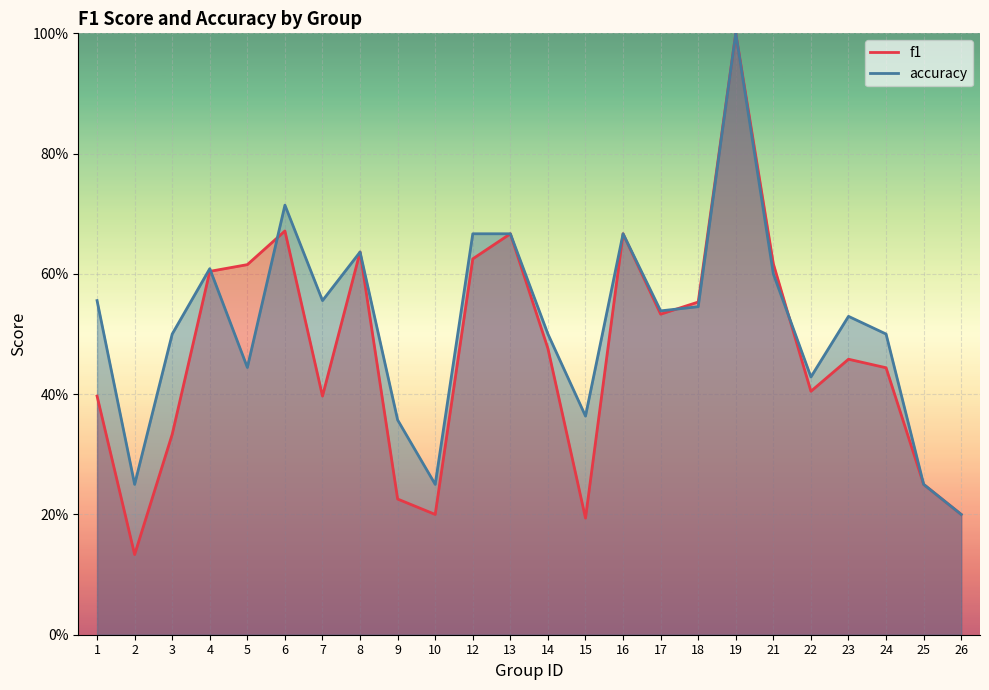

Count the f1 values in the range 0 to 1.

24